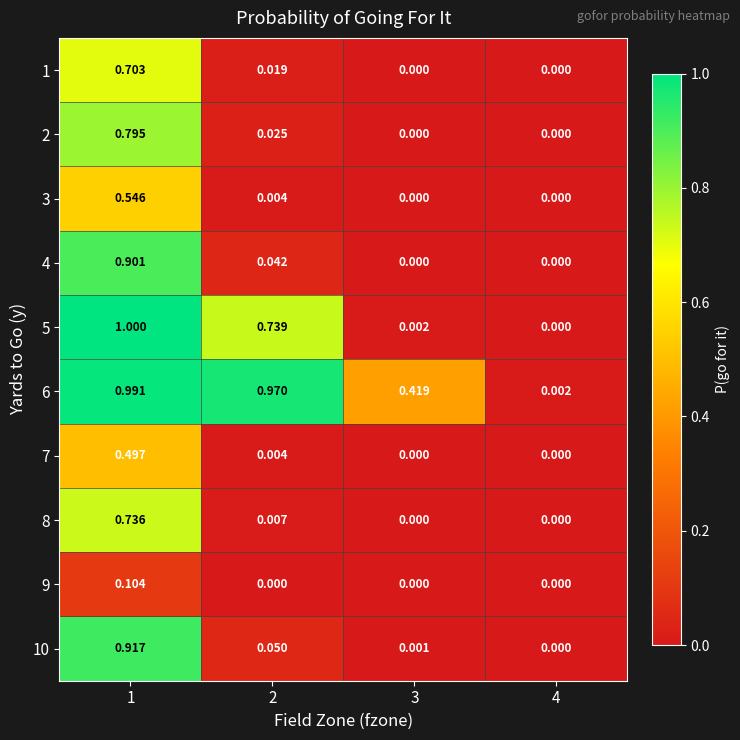

Is the value of 8 at 1 greater than the value of 9 at 3?

Yes